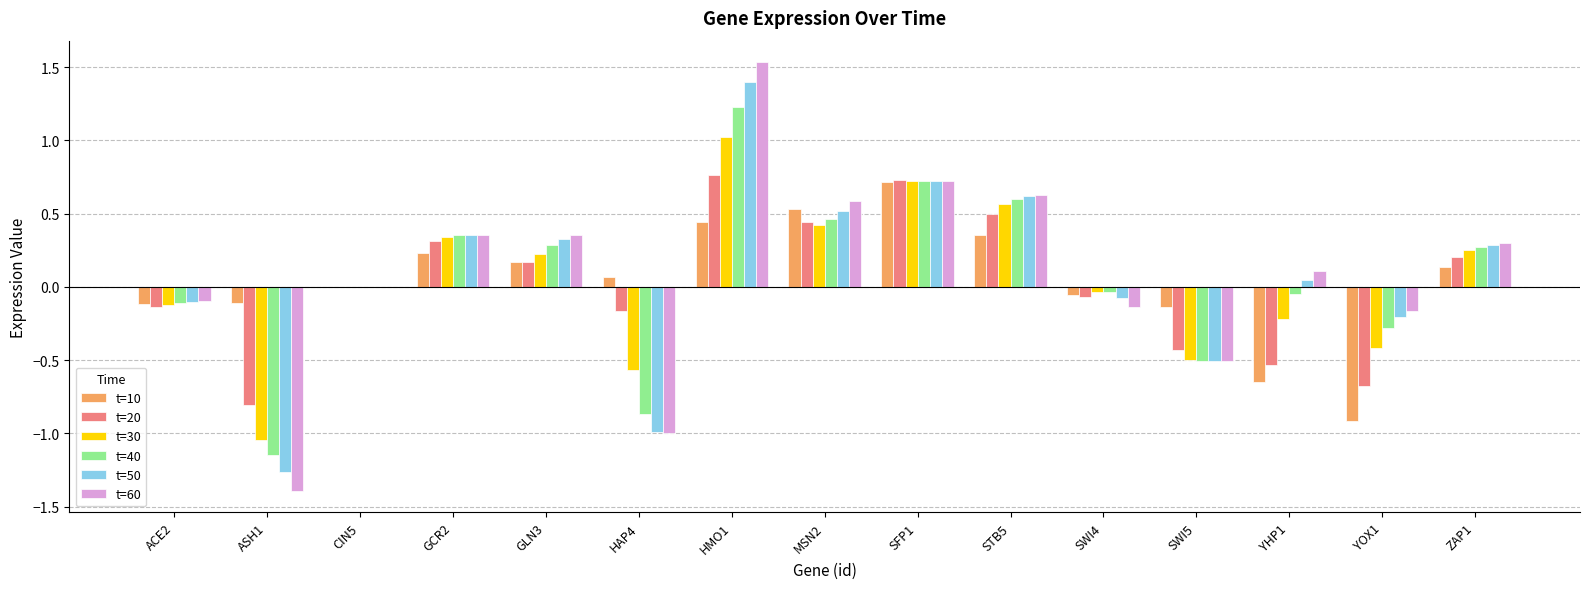

The value of t=60 at GCR2 is 0.4. True or false?

True